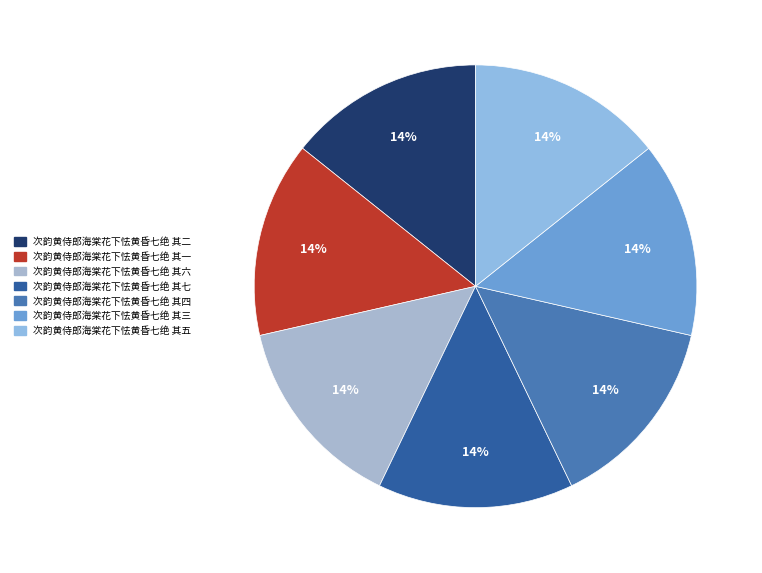

Approximately how many times larger is the value at 次韵黄侍郎海棠花下怯黄昏七绝 其五 compared to 次韵黄侍郎海棠花下怯黄昏七绝 其四?

1.0